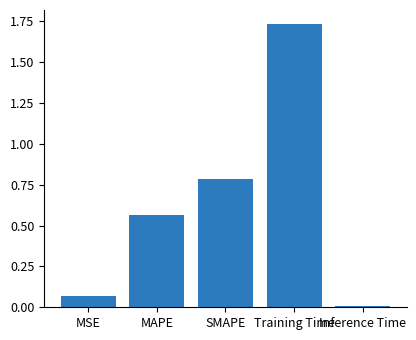

At which category does the chart reach its minimum across all series?

Inference Time